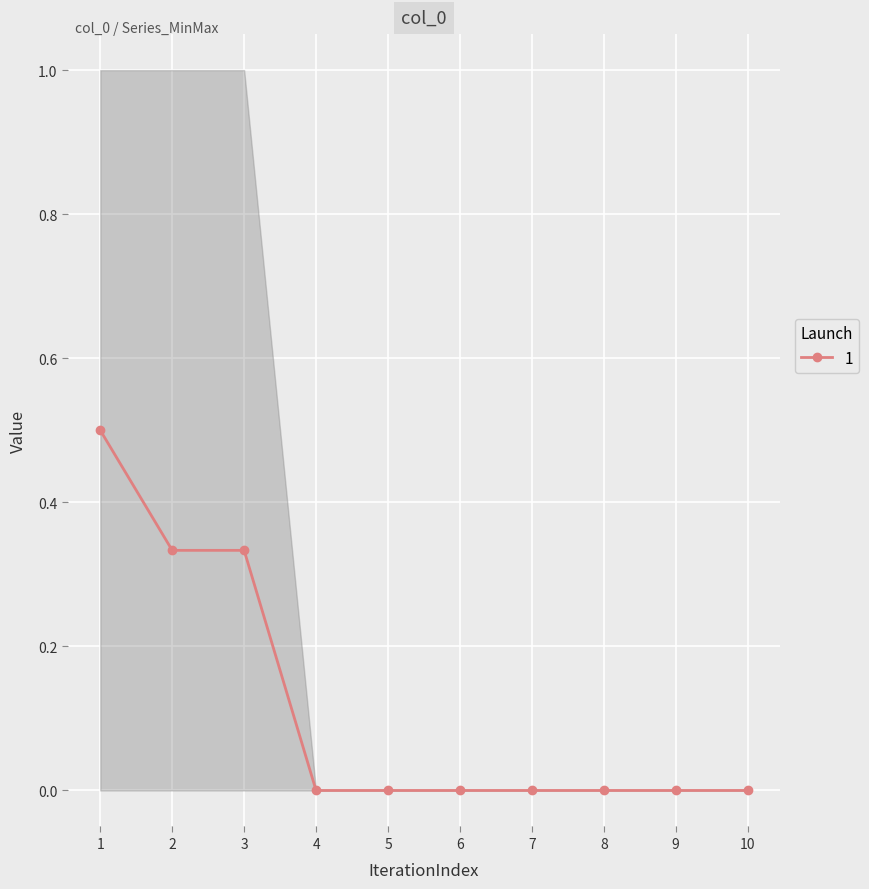

True or false: 1 has a value of 0.0 at 6.

True